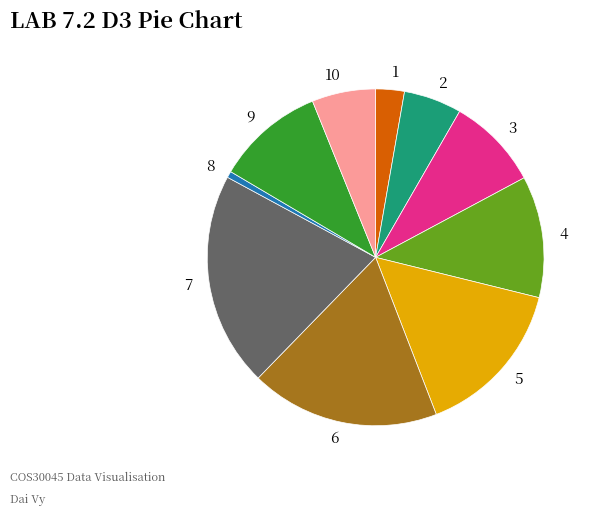

Is there any slice that represents more than half of the pie?

No